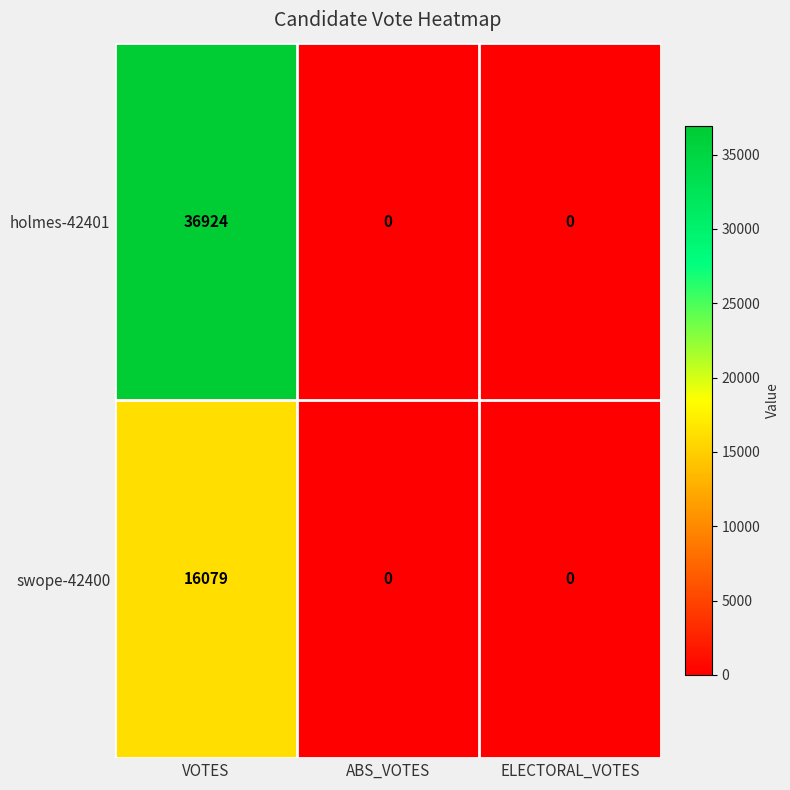

List the series in order of their overall mean, highest first.

holmes-42401, swope-42400